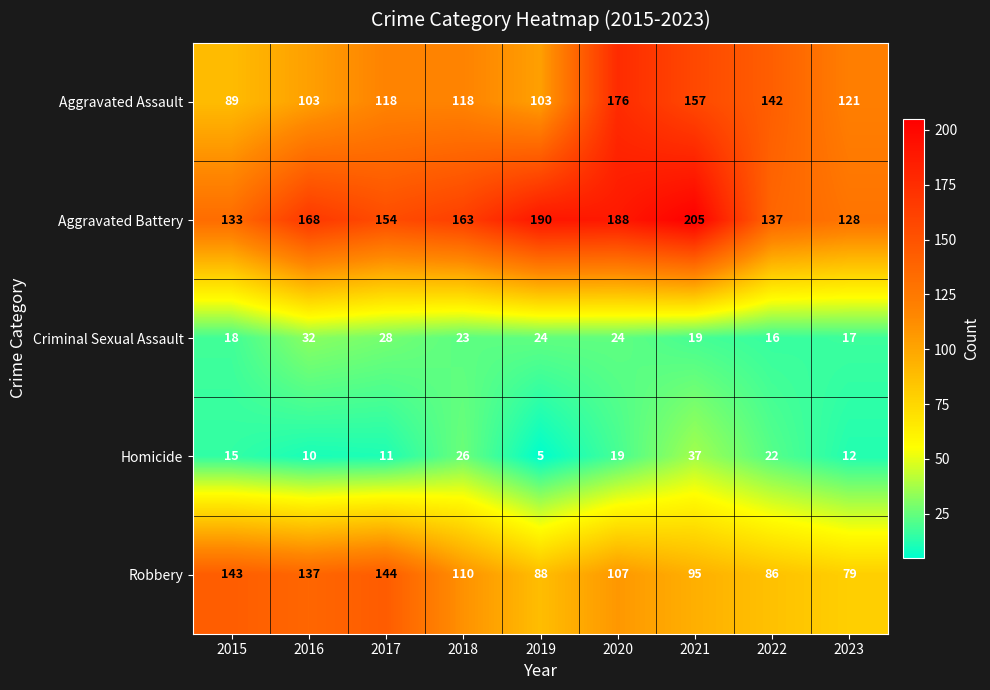

Rank the series by their maximum value, from highest to lowest.

Aggravated Battery, Aggravated Assault, Robbery, Homicide, Criminal Sexual Assault